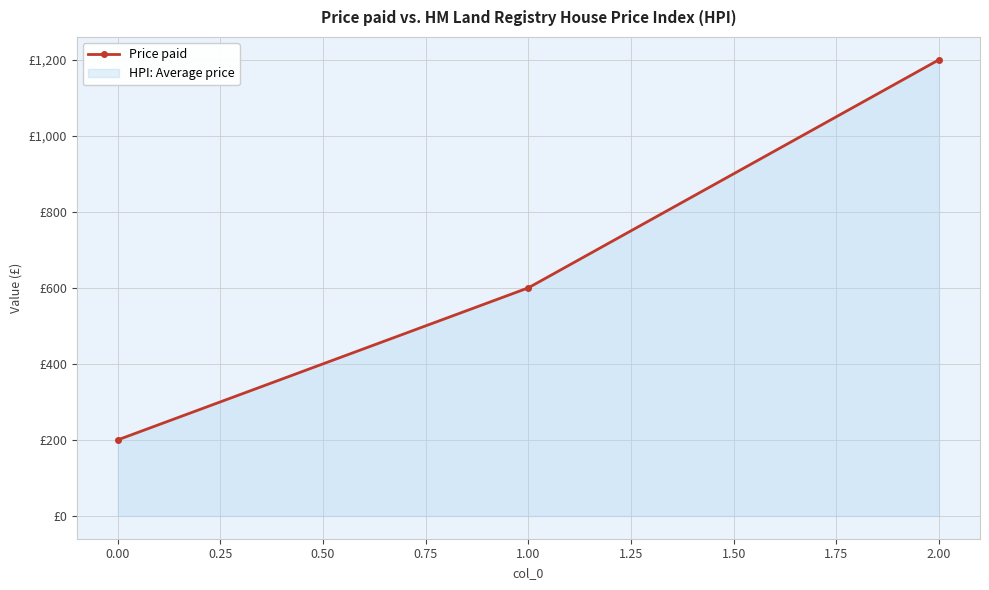

What is the average value?

667